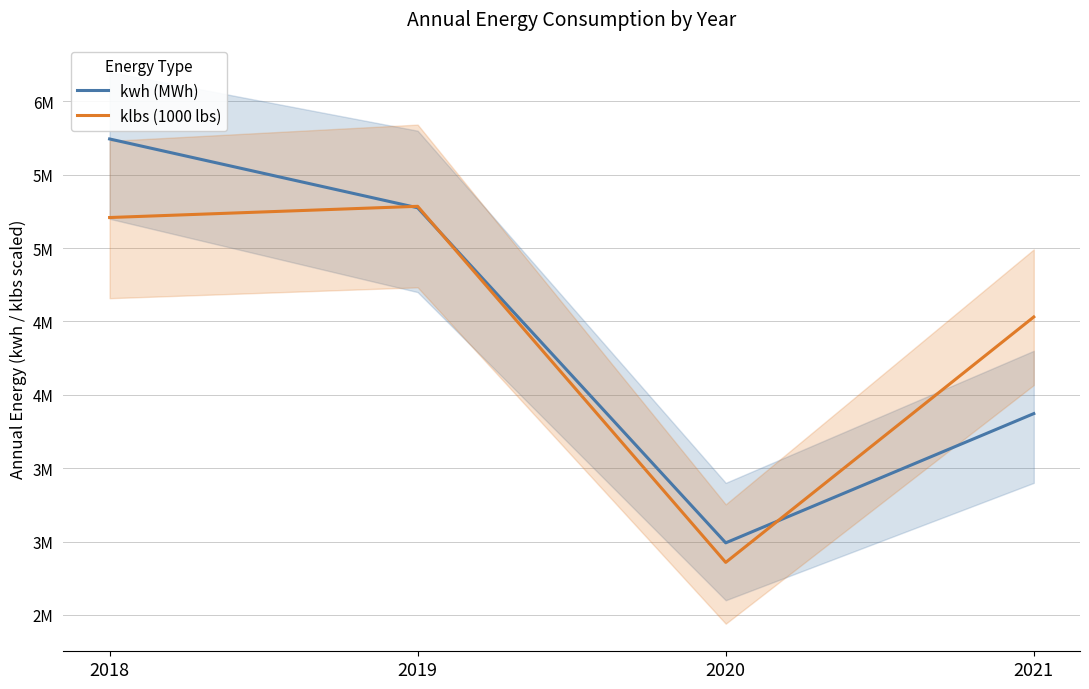

Count the number of categories in the chart.

4